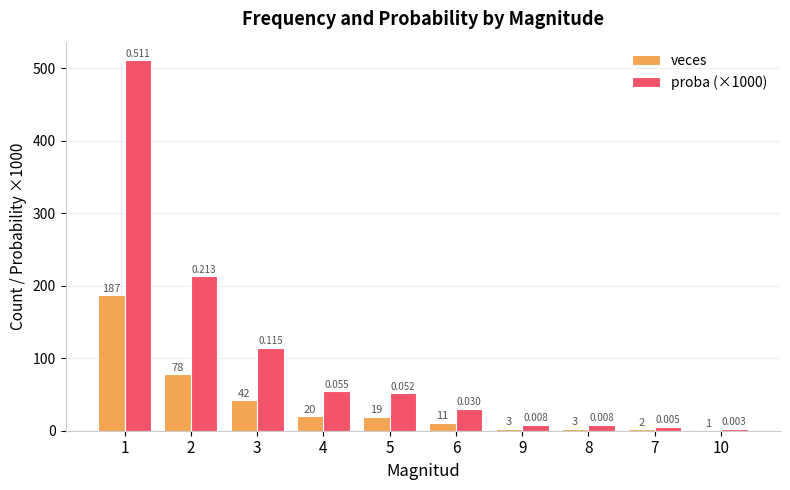

What is the spread (max minus min) of values at 3?

72.8